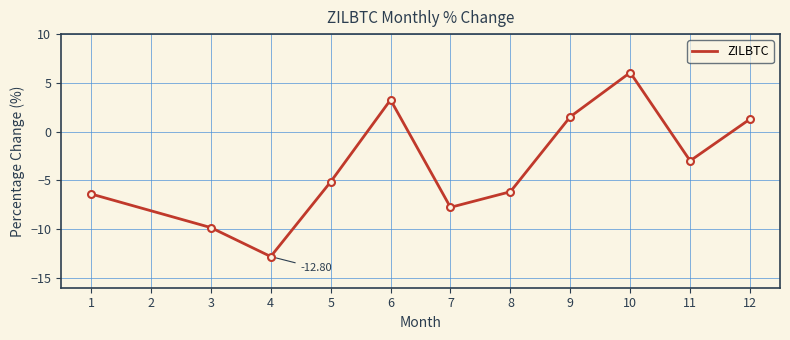

At which label does the data first exceed -5?

6